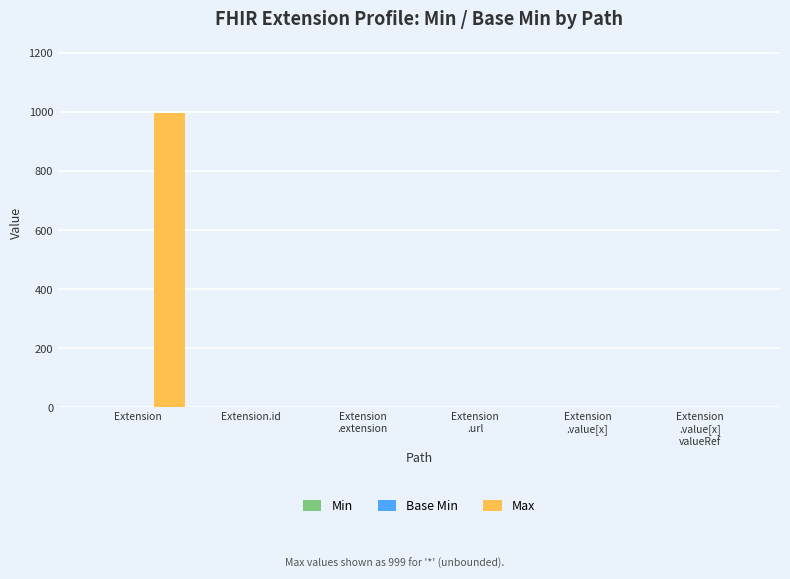

What is the total value across all series at Extension?

999